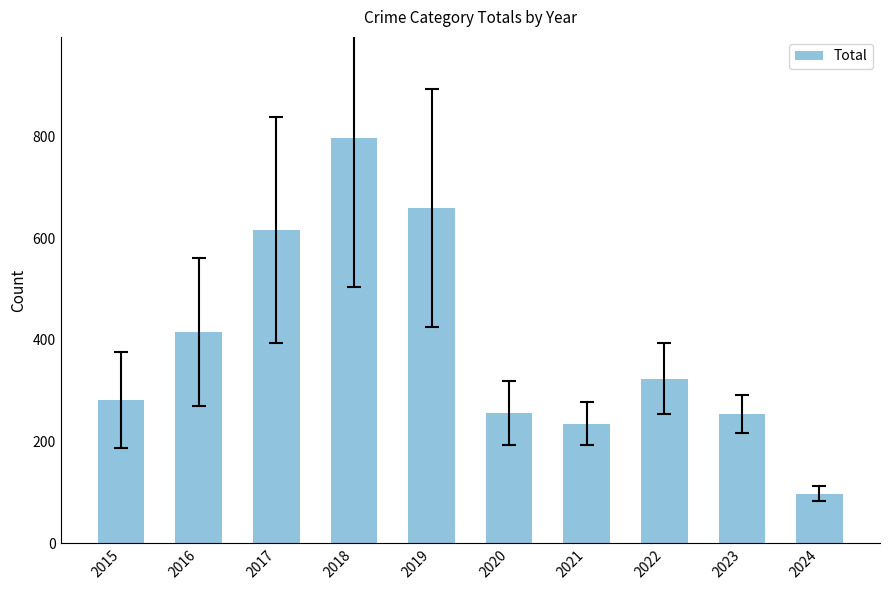

Which category has the lowest value across all series?

2024